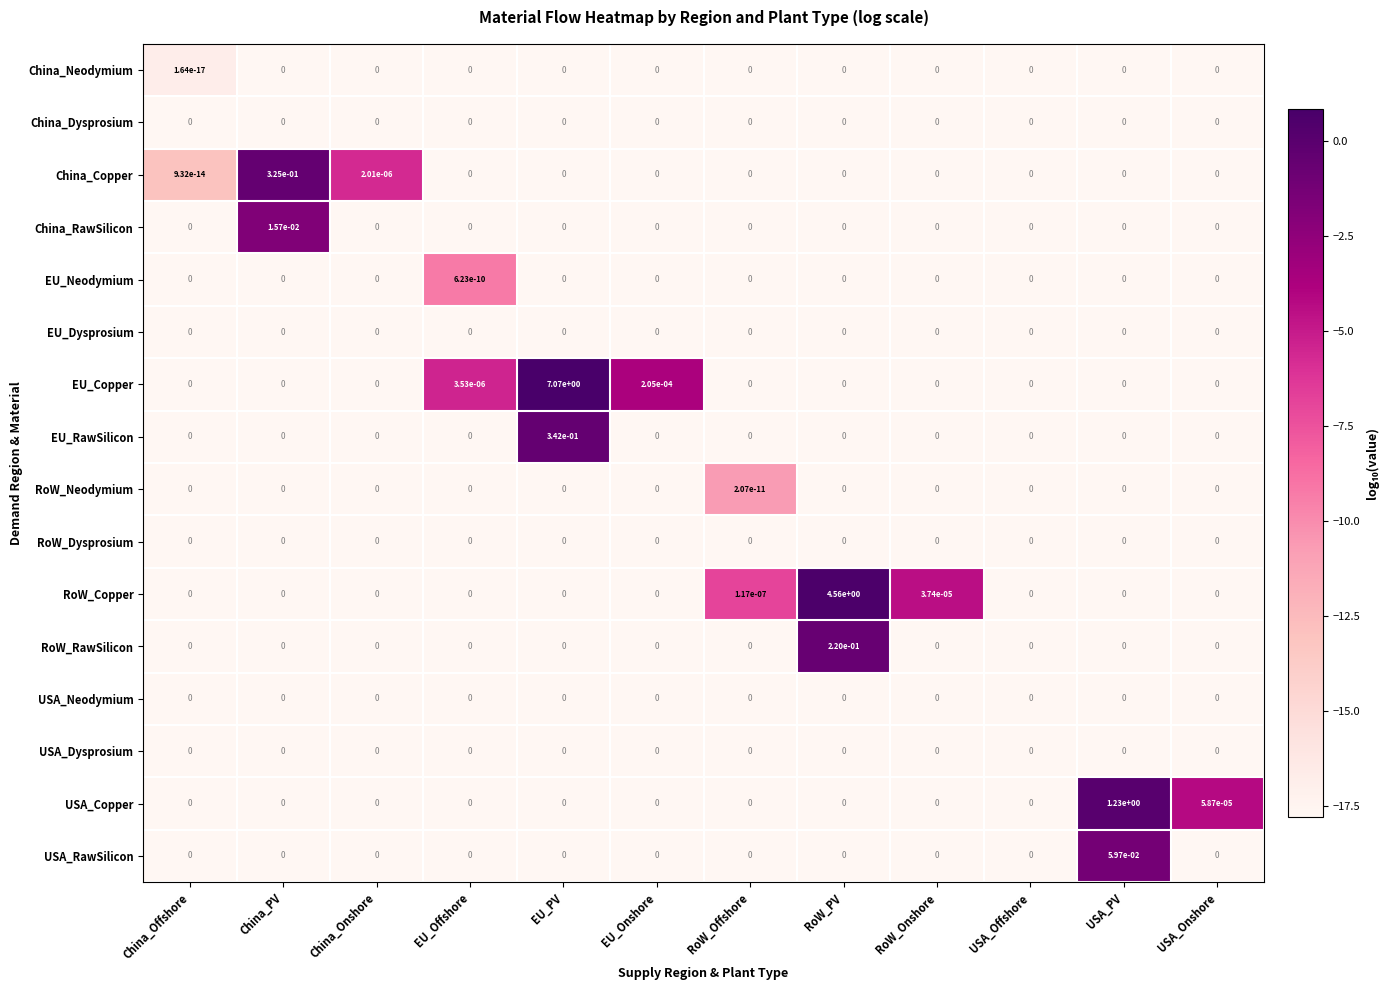

What is the greatest value displayed?

7.1